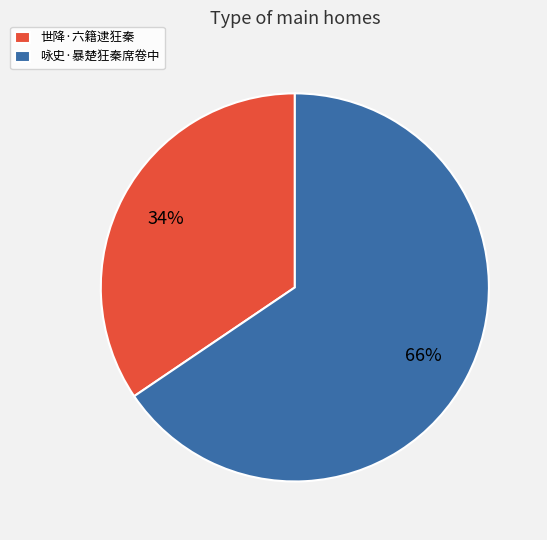

Which category has the smallest portion of the pie?

世降·六籍逮狂秦